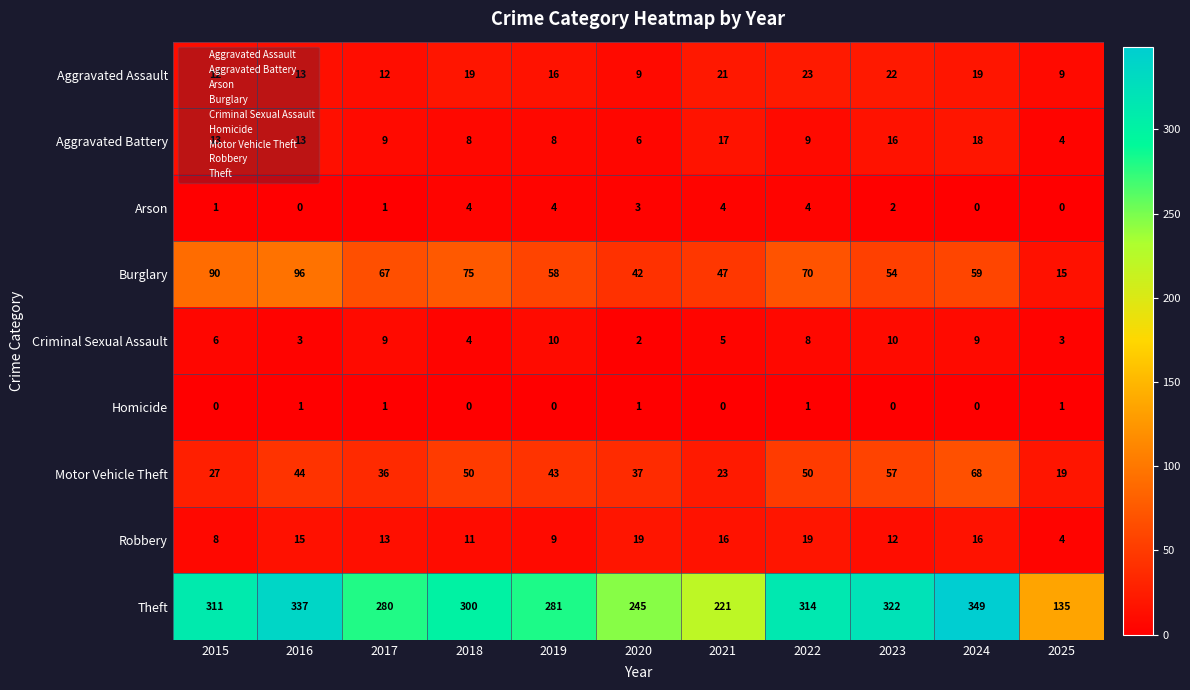

Between 2016 and 2019, which series saw the biggest shift?

Theft